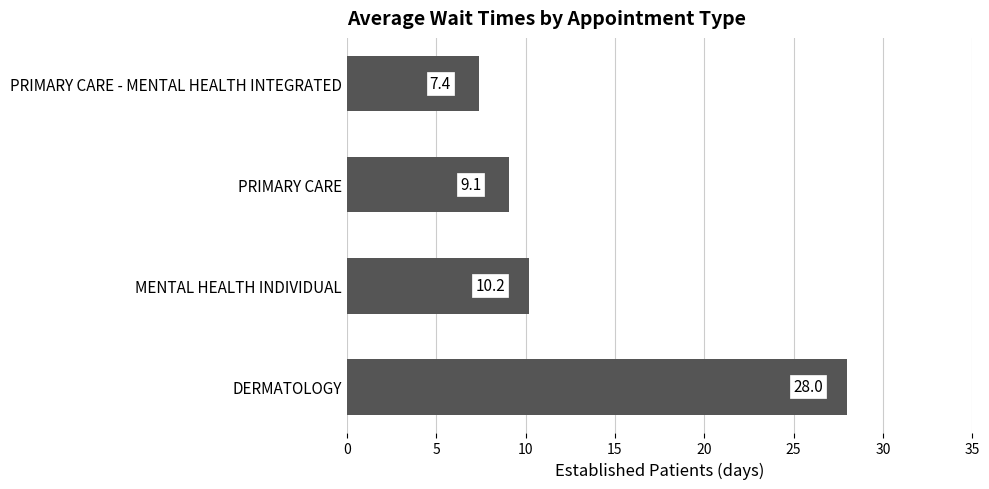

True or false: the data shows 9.1 at PRIMARY CARE.

True